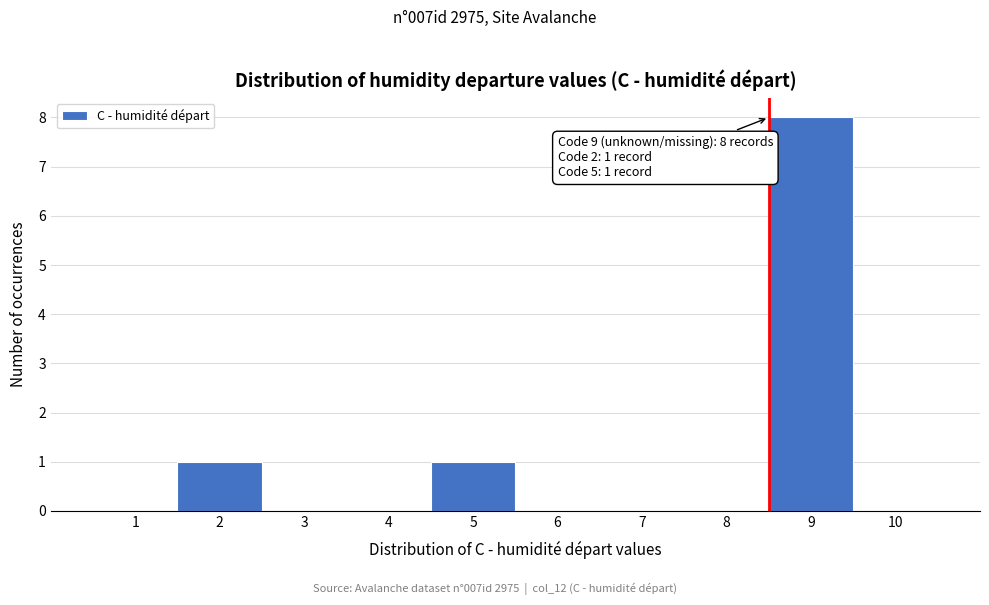

Reading left to right, extract all data points from this chart.

1=0	2=1	3=0	4=0	5=1	6=0	7=0	8=0	9=8	10=0